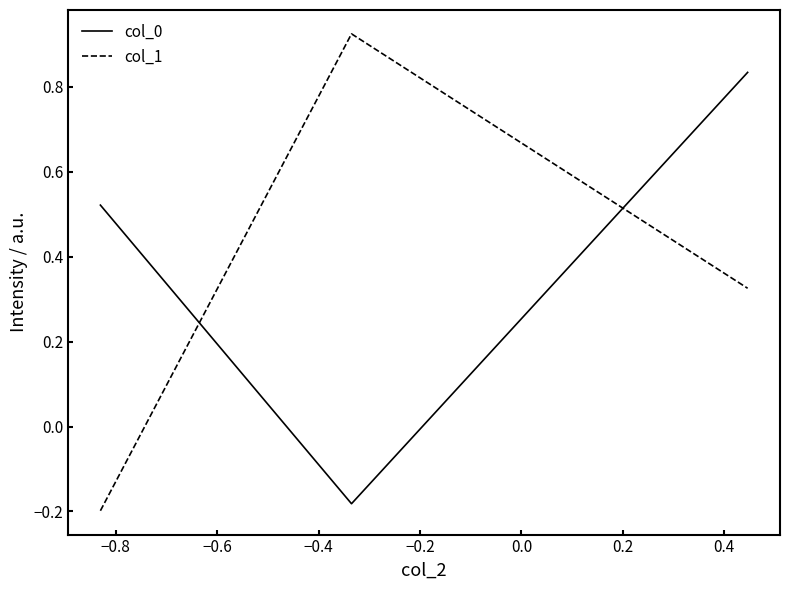

List the series in order of their peak value, lowest first.

col_0, col_1